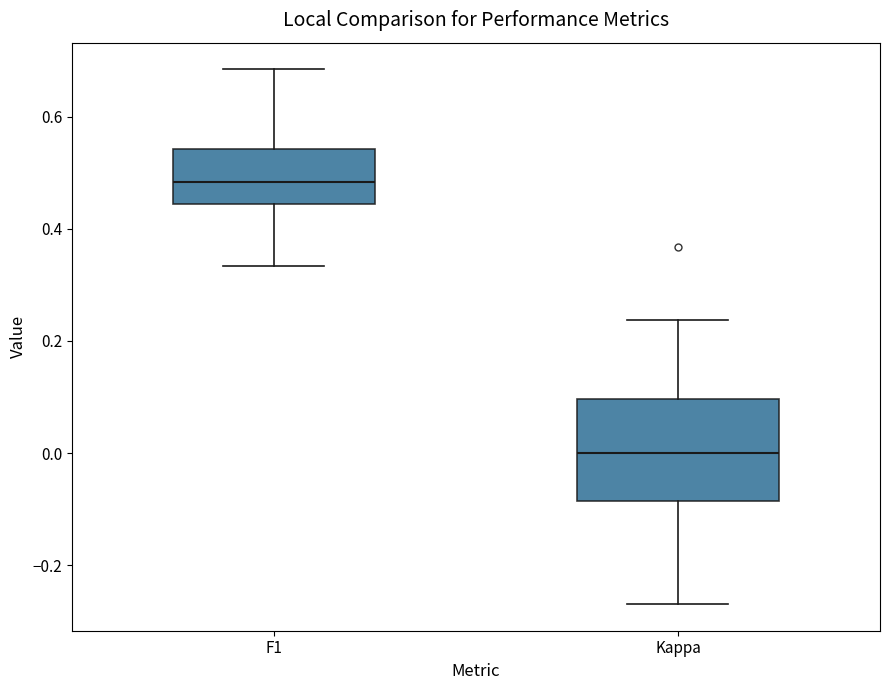

Which box's median line is the lowest?

Kappa